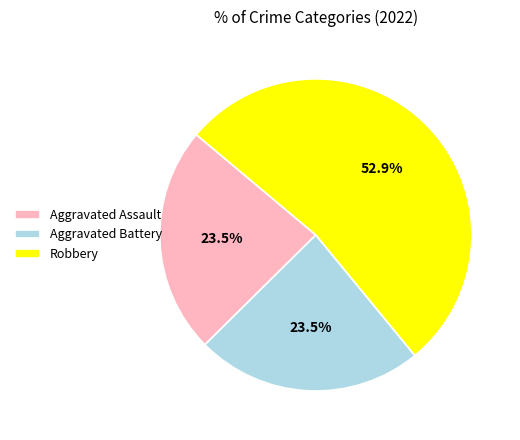

Which category accounts for the majority?

Robbery